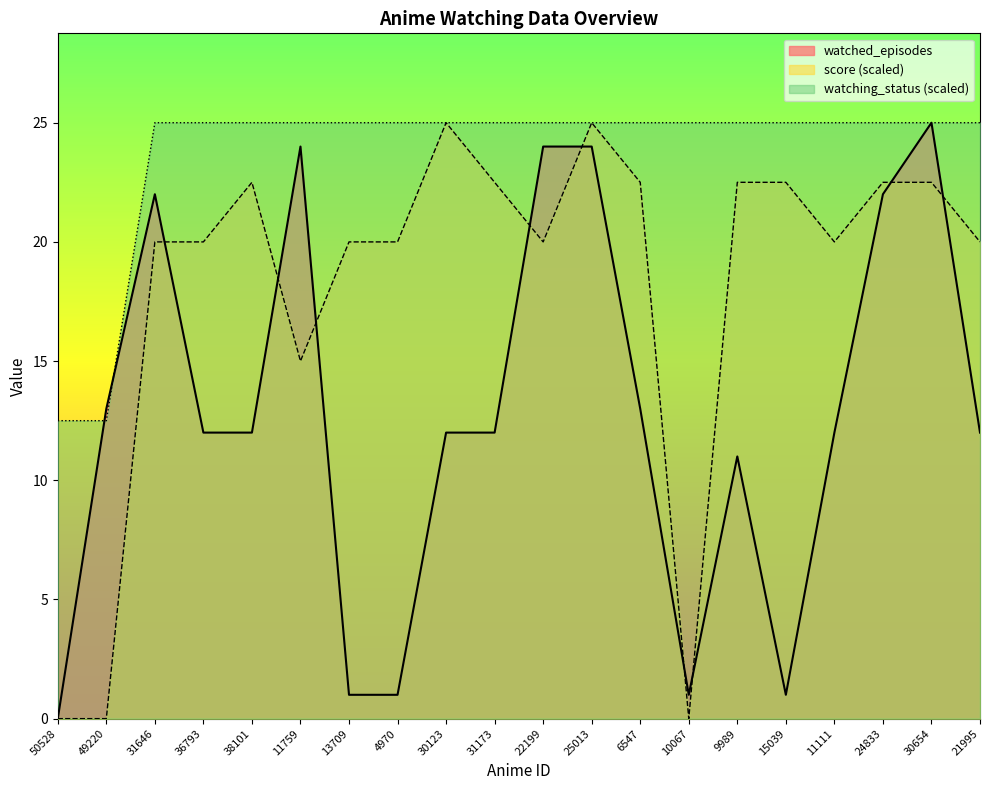

Which series has the largest total across all categories?

watching_status (scaled)